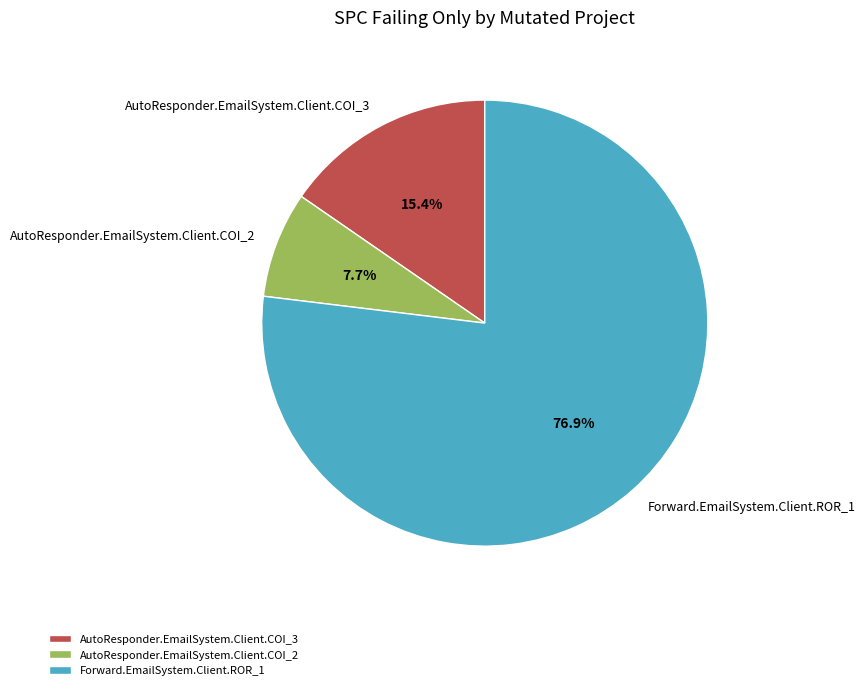

Count the number of slices in the pie.

3